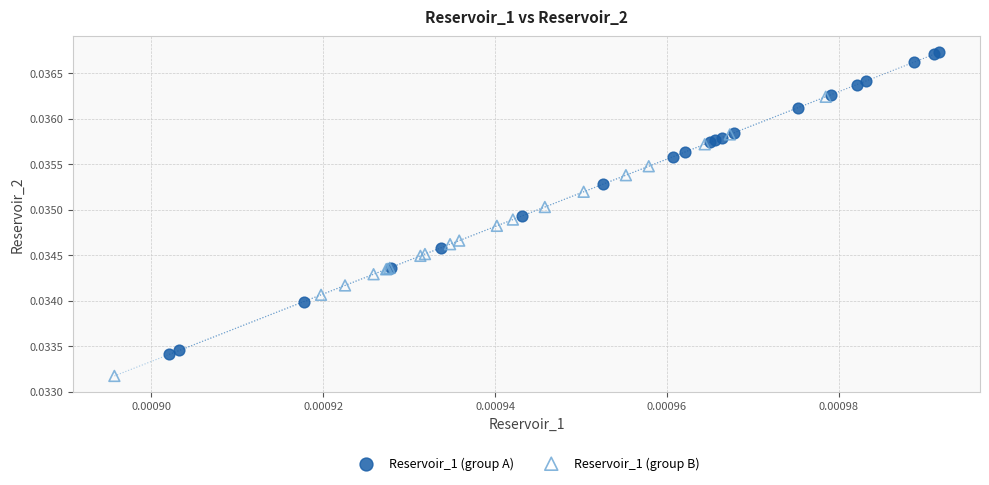

Which series contains the highest Y value?

Reservoir_1 (group A)